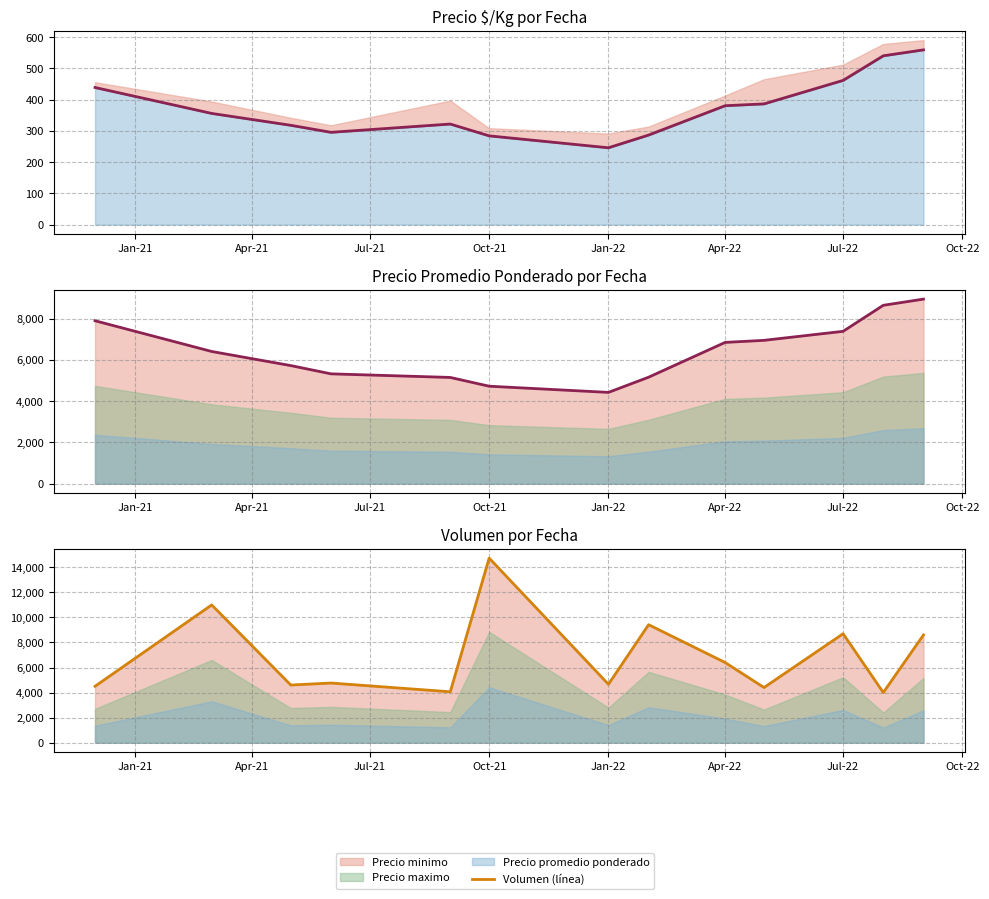

What is the minimum value shown in the chart?

246.0